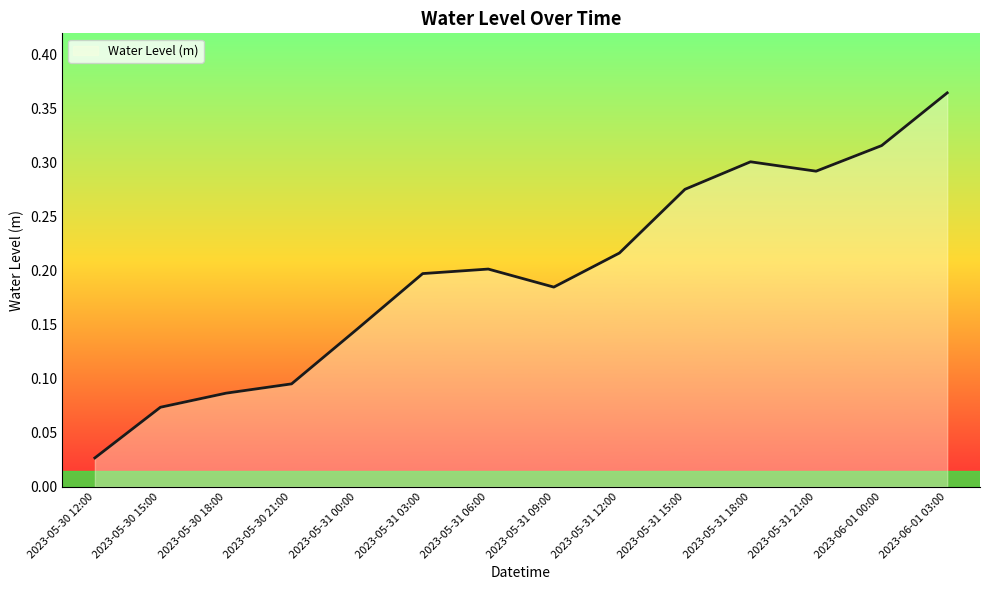

What position from the right is 2023-05-31 18:00?

4